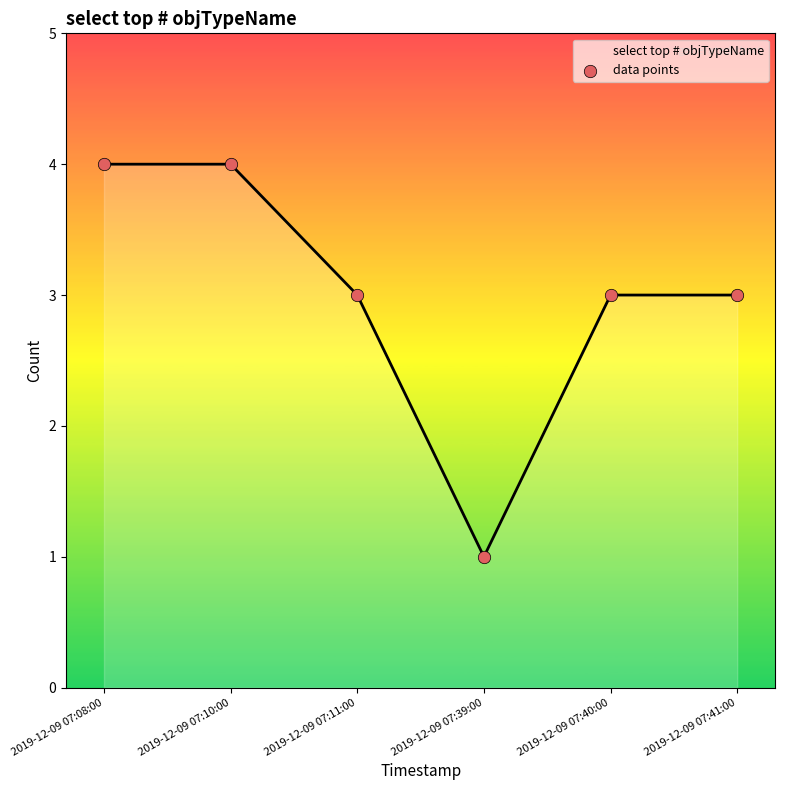

Between 2019-12-09 07:40:00 and 2019-12-09 07:41:00, which is larger?

2019-12-09 07:40:00